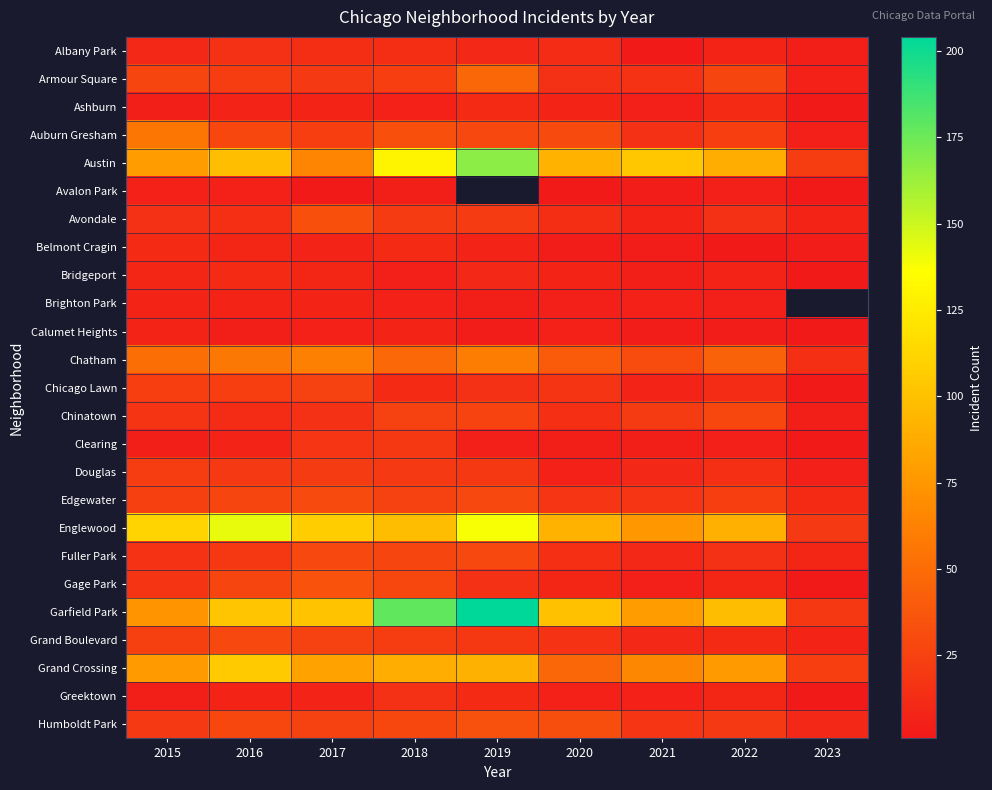

What is the sum of all Chatham values?

407.0